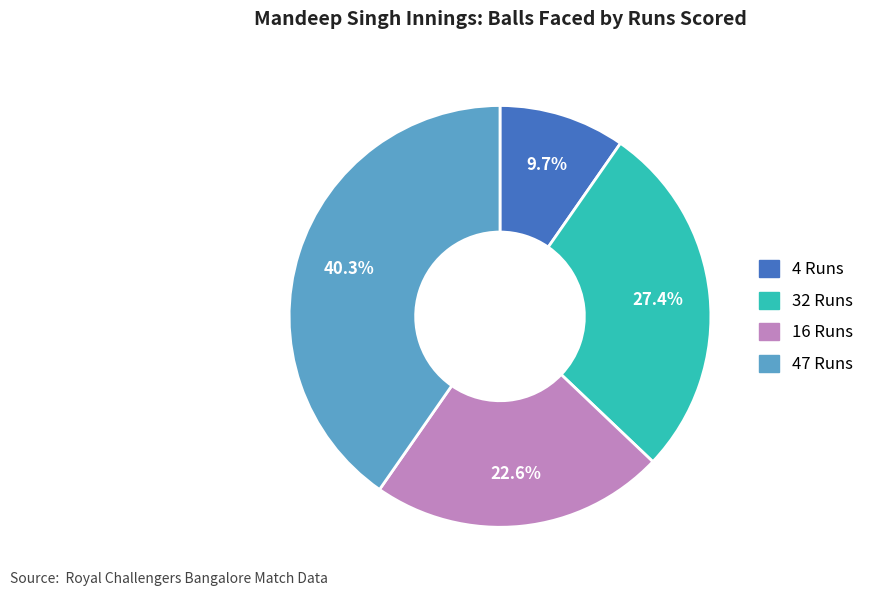

How many slices are in this pie chart?

4